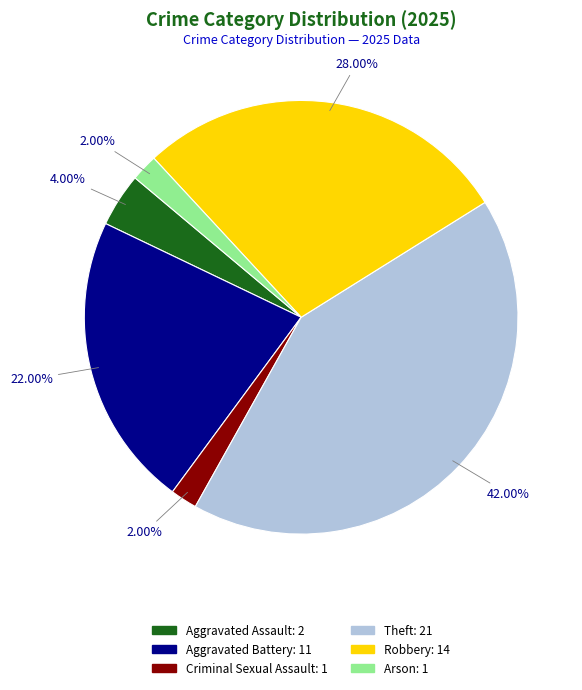

Is there a majority slice in this chart?

No